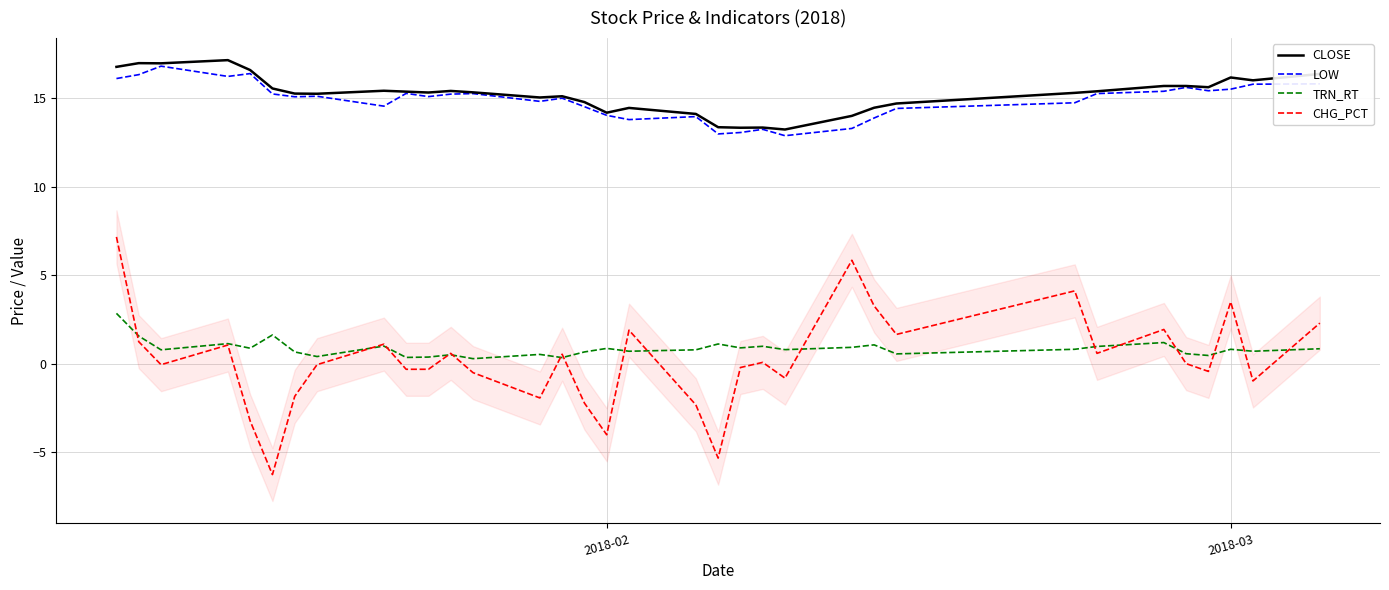

How many positive values does the CHG_PCT series have?

16